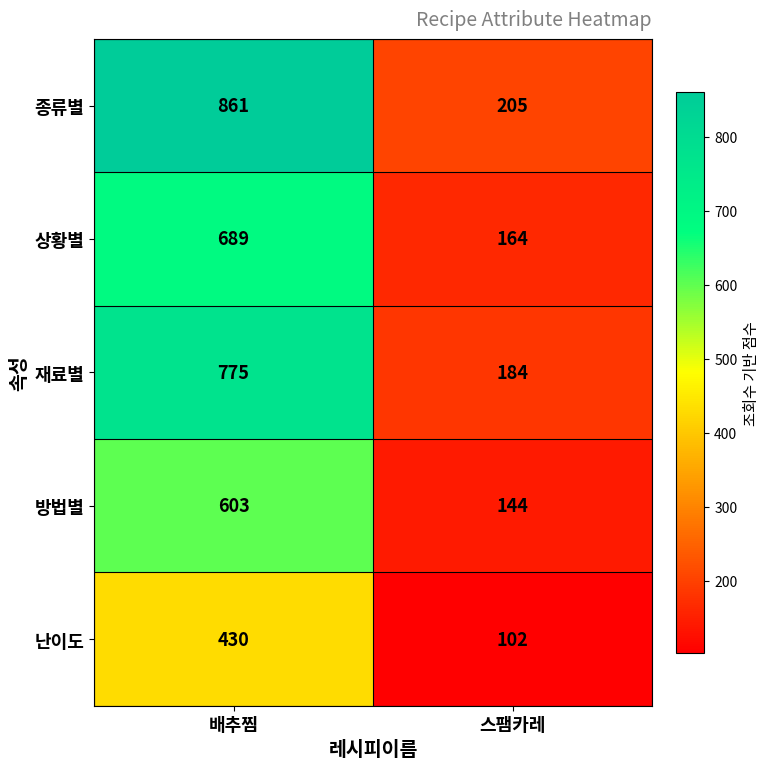

At which label is 방법별 closest to 373?

스팸카레